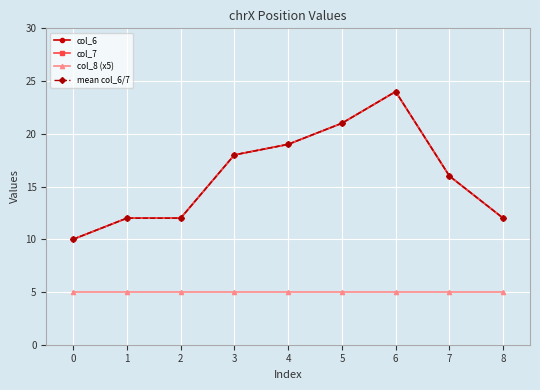

At how many categories does at least one series exceed 7?

9